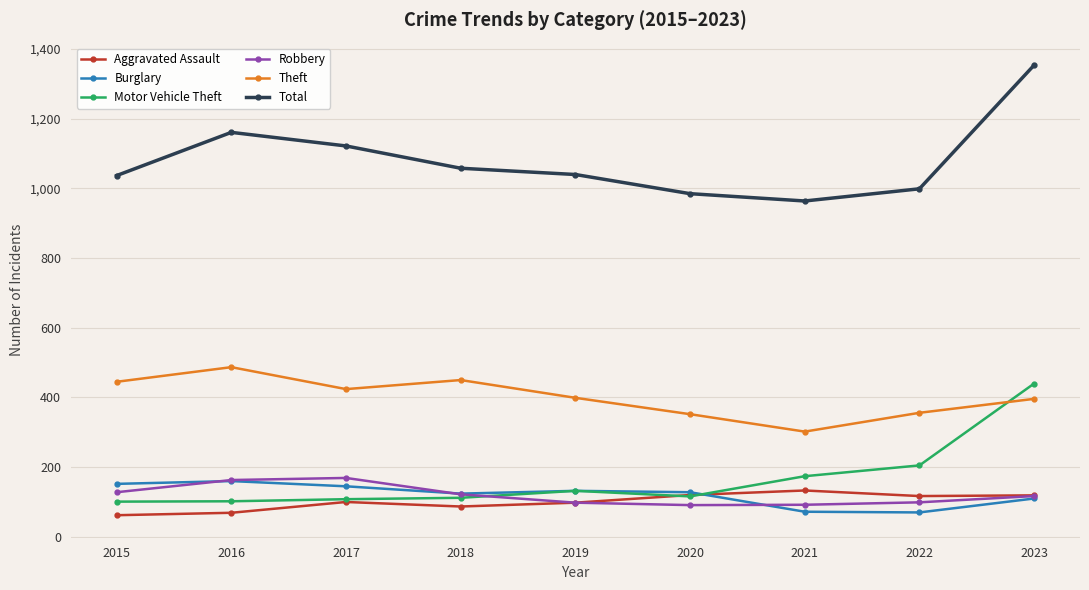

True or false: Total has more than 2 points higher than both neighbors.

False